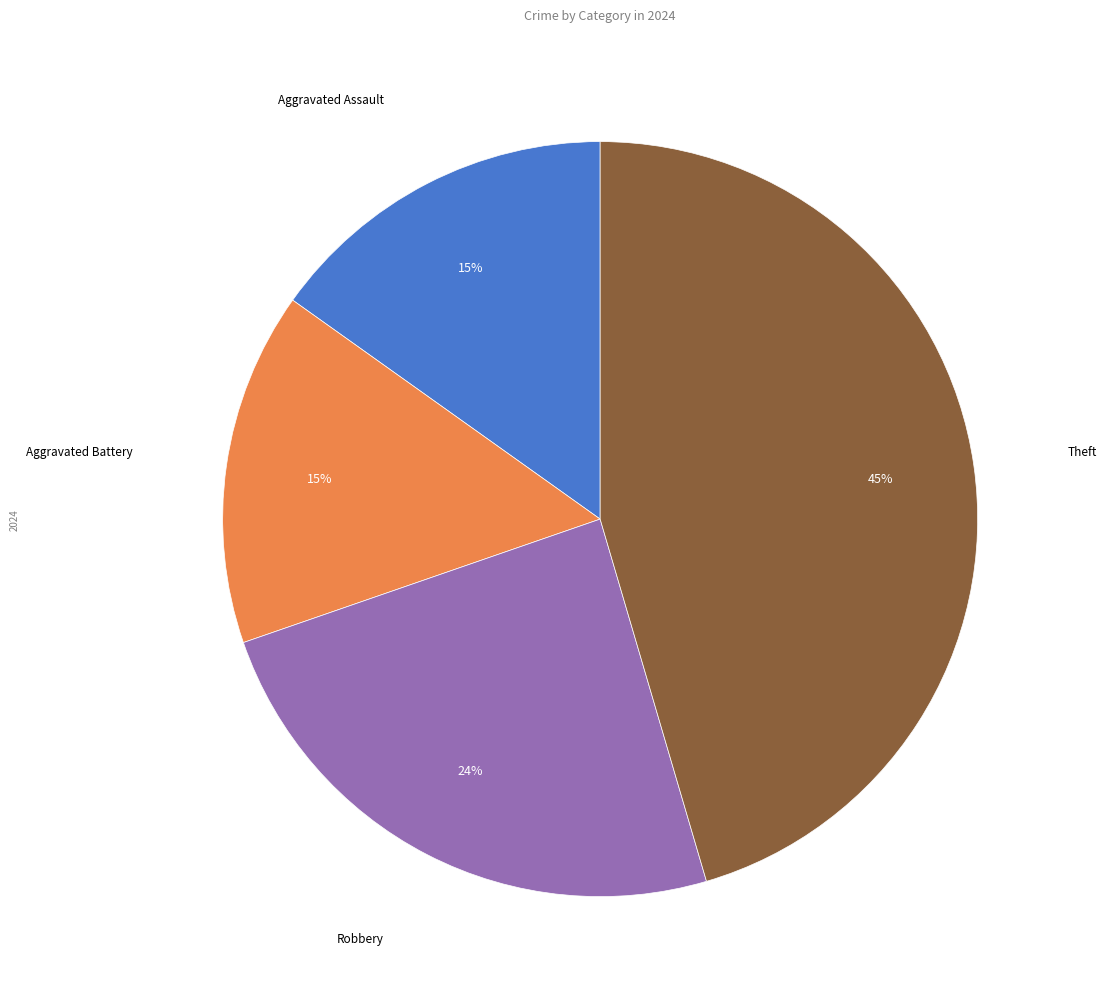

To the nearest percent, what is the average slice percentage?

25%